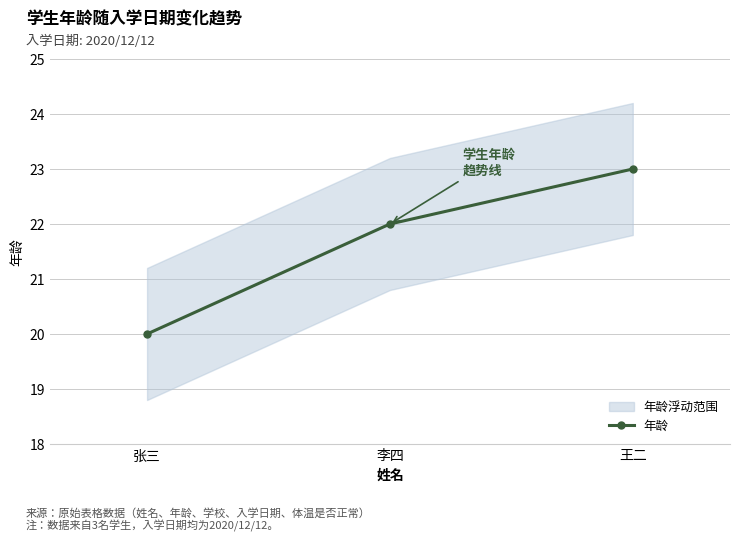

What is the sum of the values at 张三 and 王二?

43